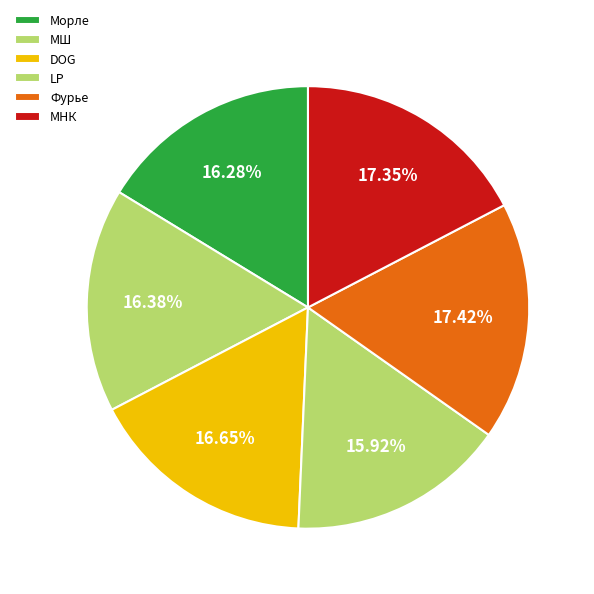

Which category has the biggest portion of the pie?

Фурье